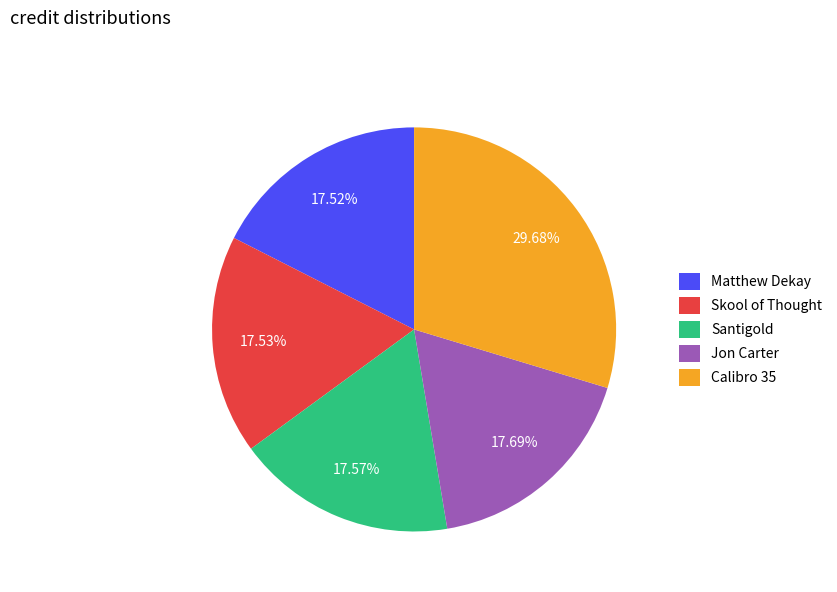

To the nearest percent, what percentage of the pie is Jon Carter?

18%